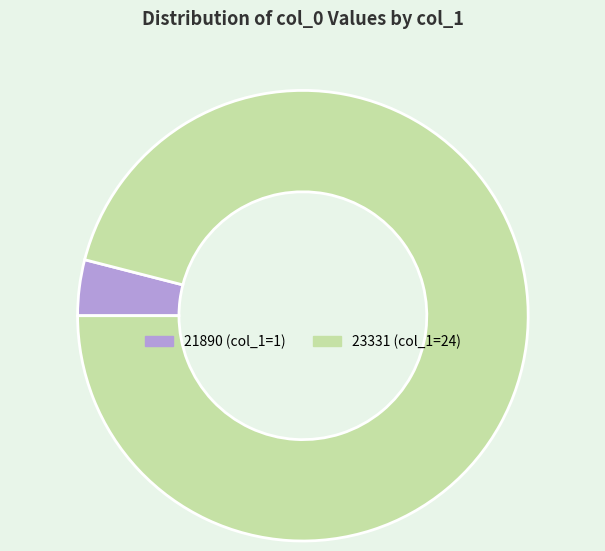

Is it true that 23331 is 84% of the pie?

False